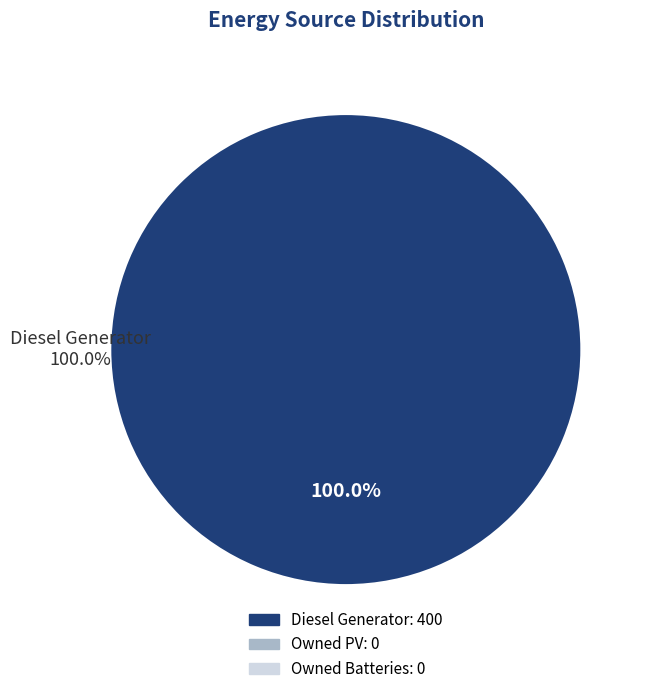

Is there a majority slice in this chart?

Yes